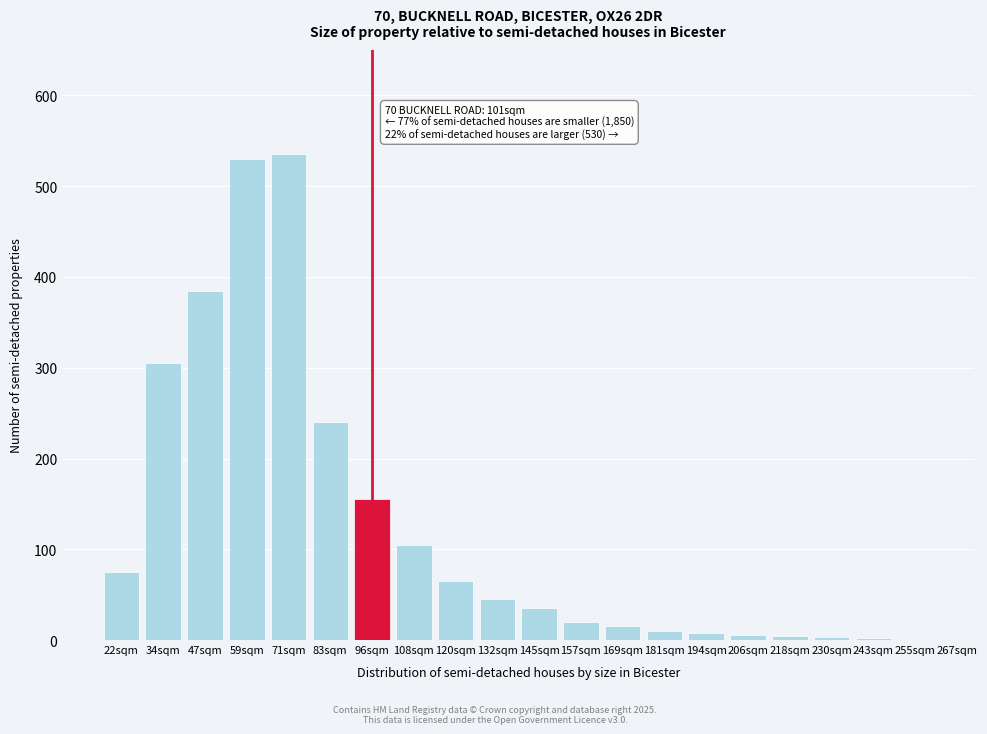

What is the sum of all values?

2543